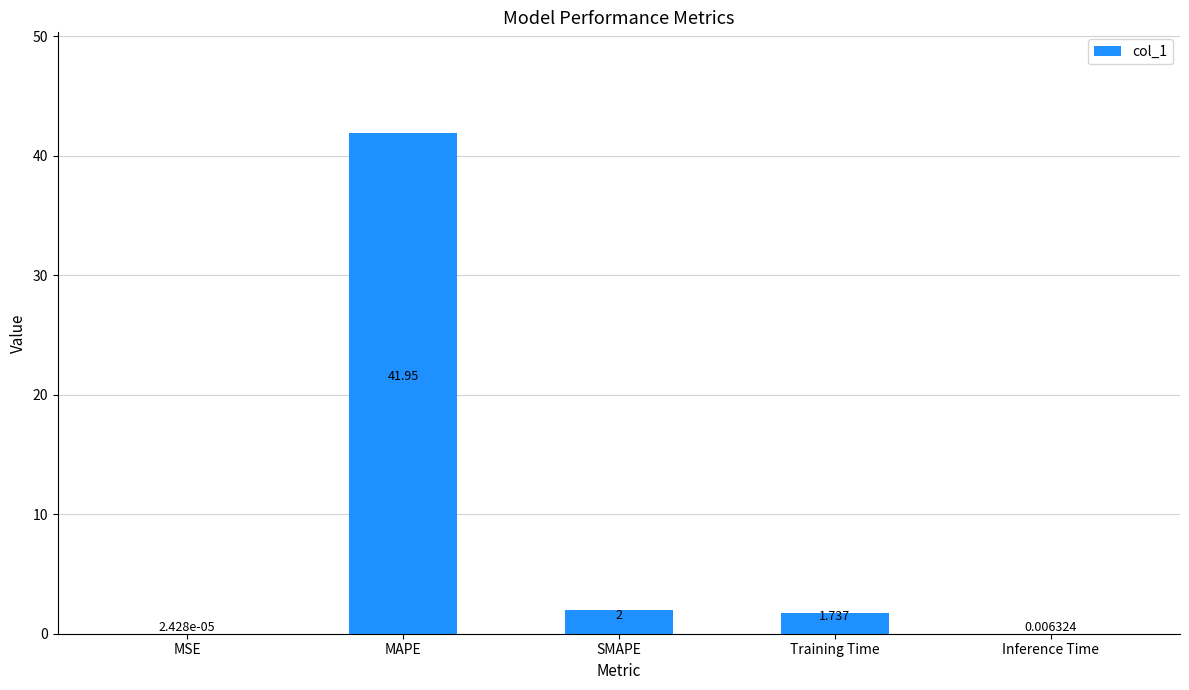

Which has a higher value, MSE or Inference Time?

Inference Time